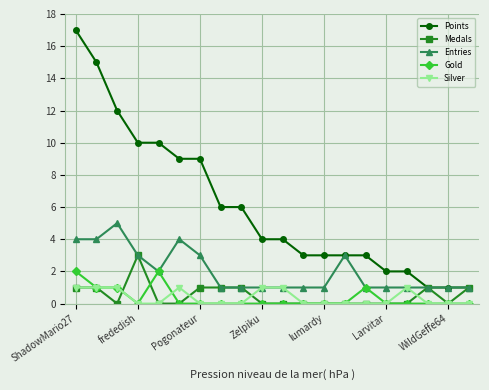

True or false: Points and Silver cross at least once.

False